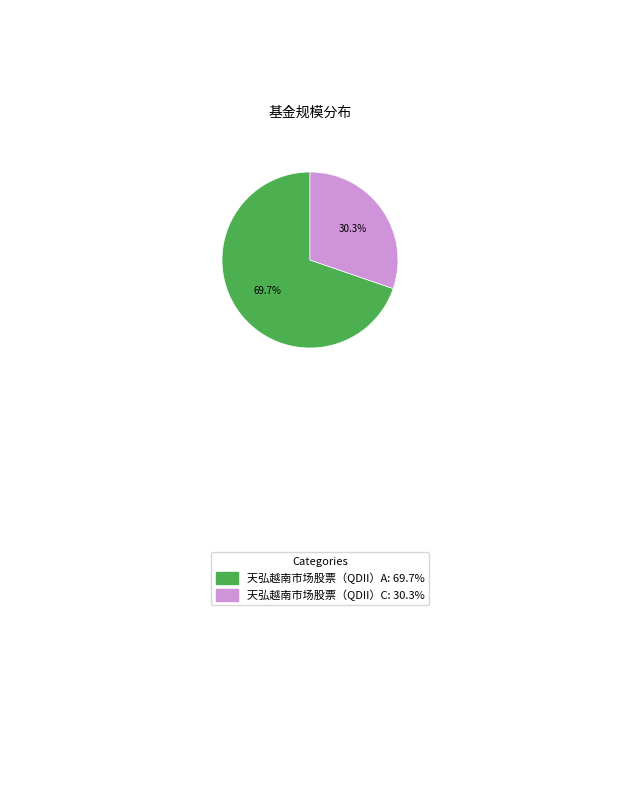

Does any single category account for the majority?

Yes